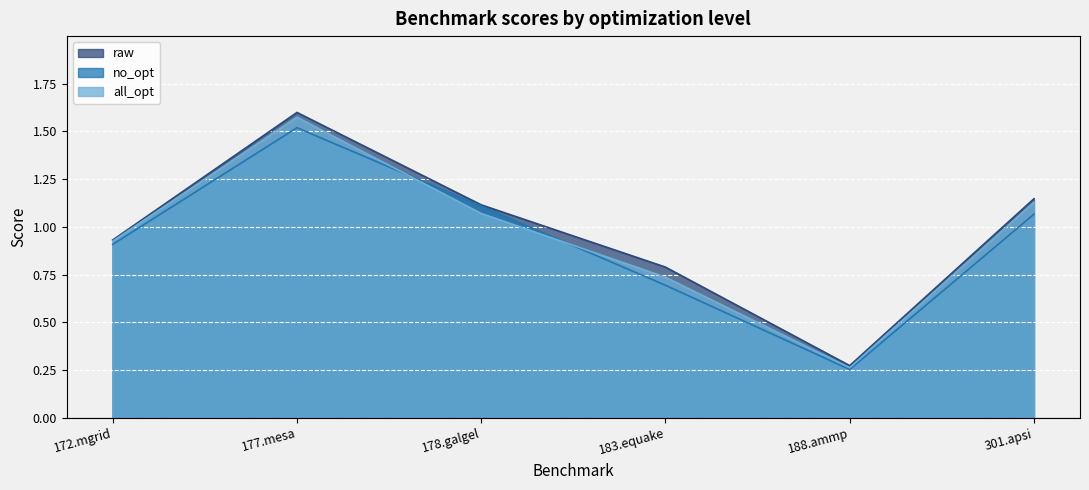

Which series has the largest total across all categories?

raw